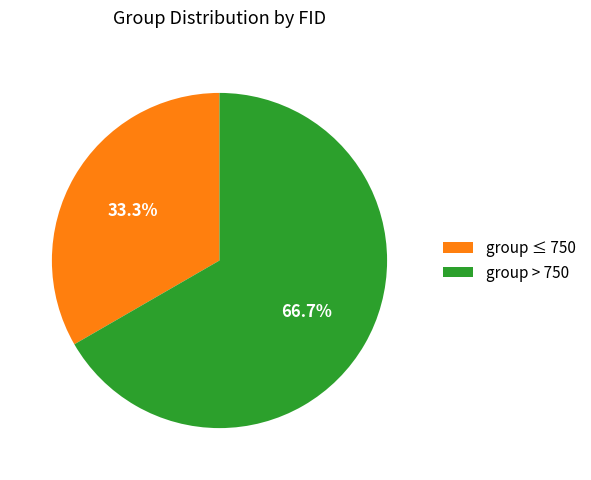

Is there a majority slice in this chart?

Yes